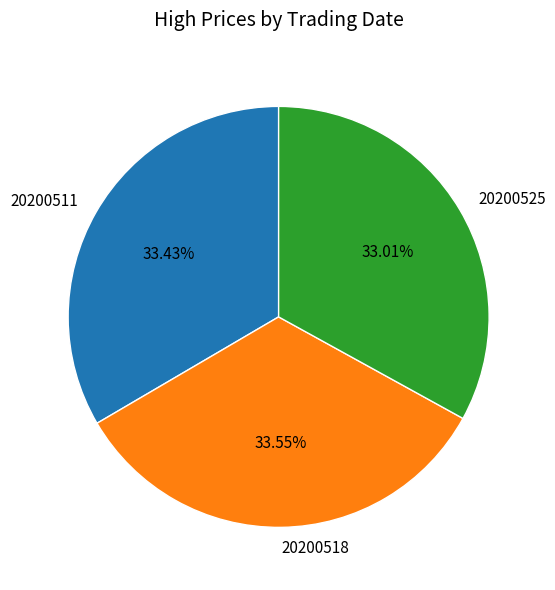

Is it true that 20200518 is 48% of the pie?

False